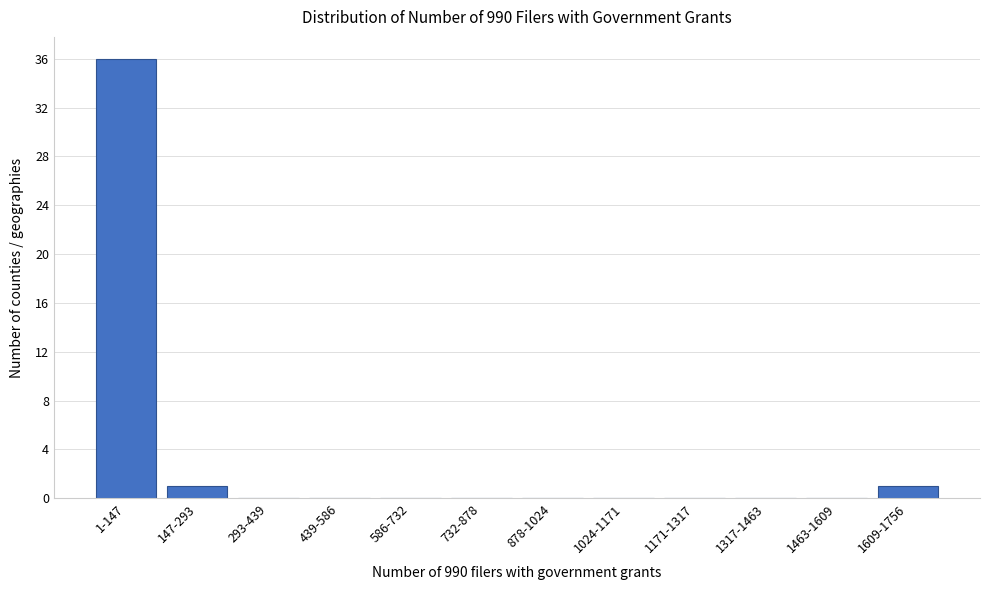

Reading left to right, transcribe all the data shown in this chart.

1-147=36	147-293=1	293-439=0	439-586=0	586-732=0	732-878=0	878-1024=0	1024-1171=0	1171-1317=0	1317-1463=0	1463-1609=0	1609-1756=1